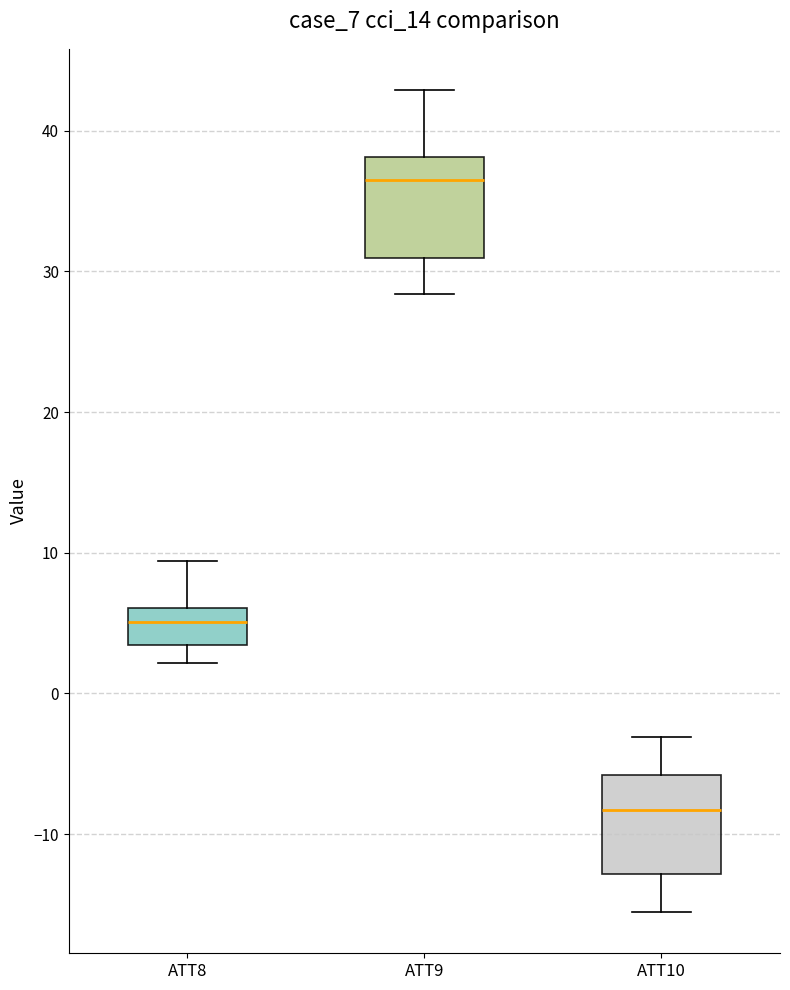

Reading left to right, transcribe this box plot: for each box, give where its median line is, the range the box spans, and where its two whiskers end, as read against the y-axis. The values are not printed on the chart, so give them approximately, as read against the axis.

ATT8: median 5, box 3 to 6, whiskers 2 to 9
ATT9: median 36, box 31 to 38, whiskers 28 to 43
ATT10: median -8, box -13 to -6, whiskers -16 to -3